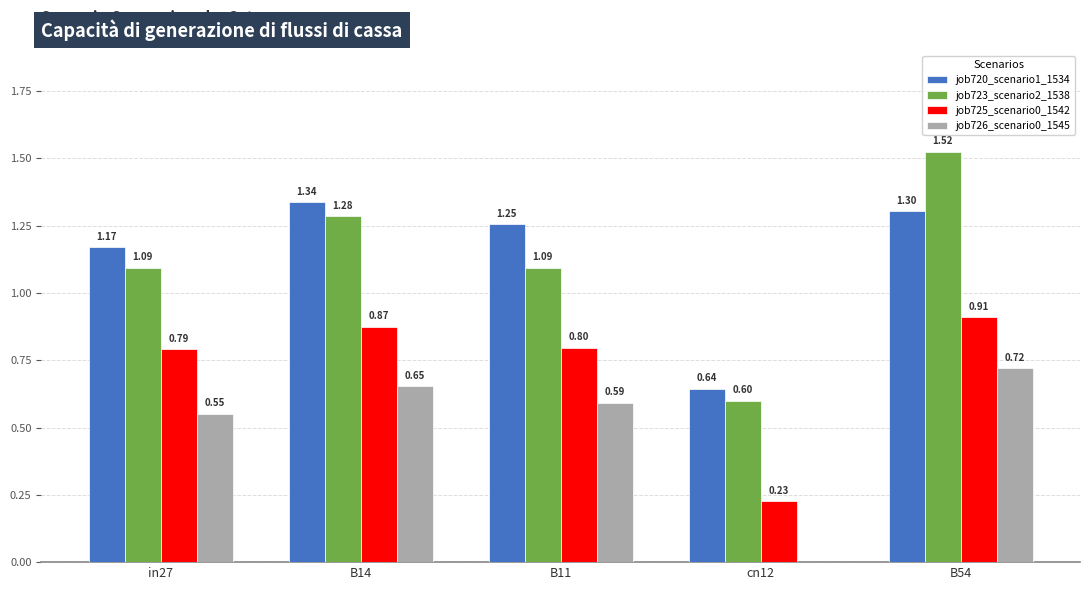

What is the sum of the job723_scenario2_1538 values at B54 and in27?

2.6